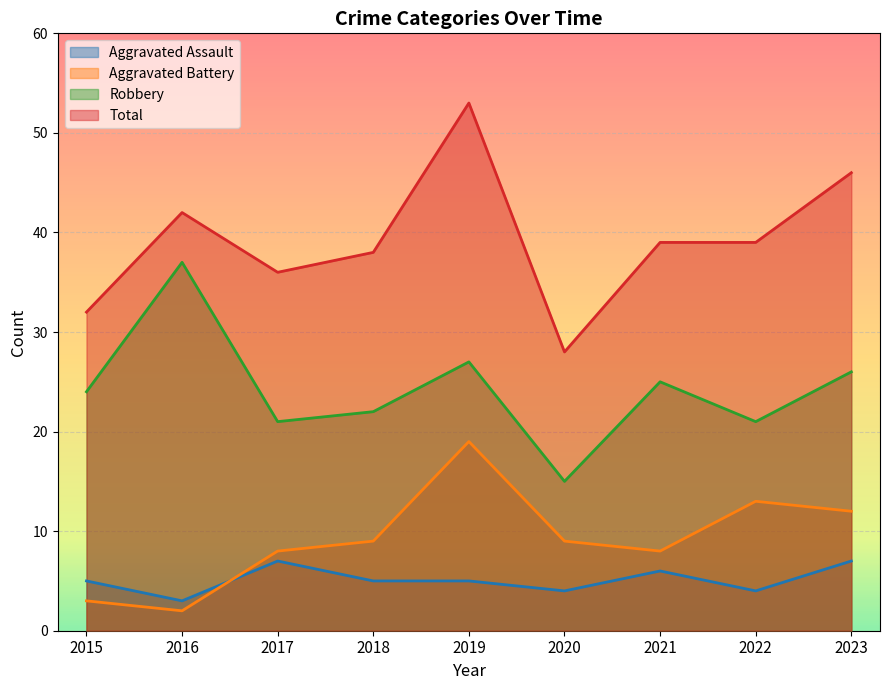

Where is Robbery nearest to the value 26?

2023